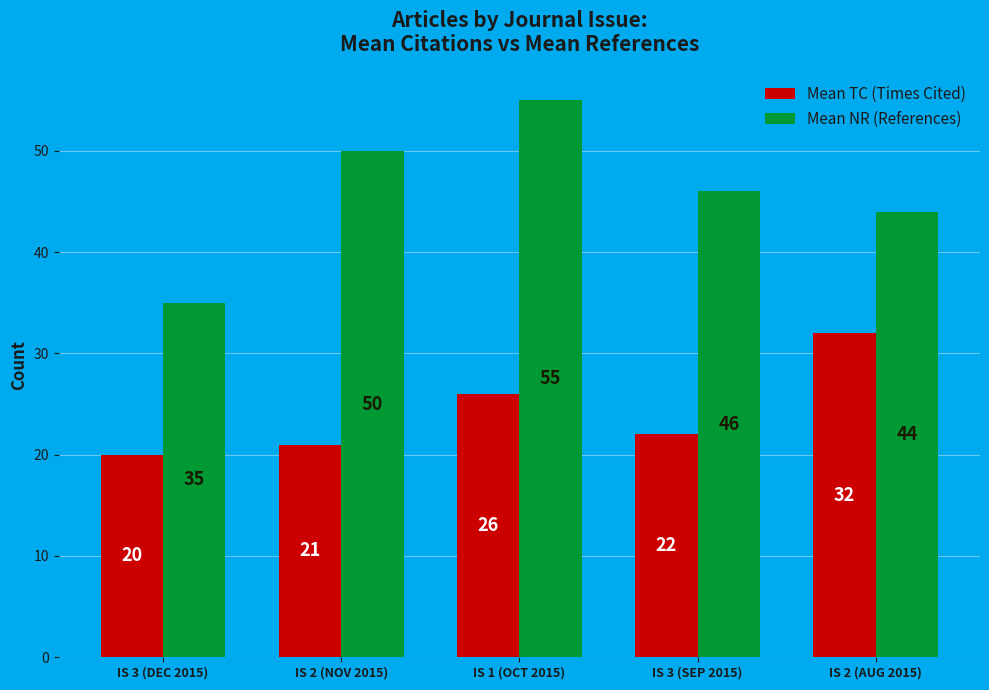

At IS 3 (DEC 2015), list the series in order from smallest to largest.

Mean TC (Times Cited), Mean NR (References)